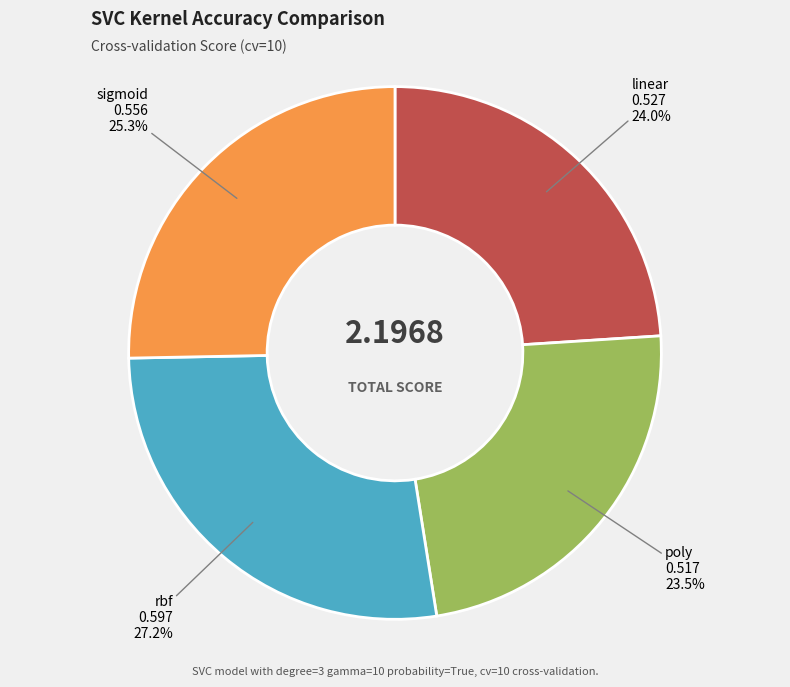

Does any single category account for the majority?

No